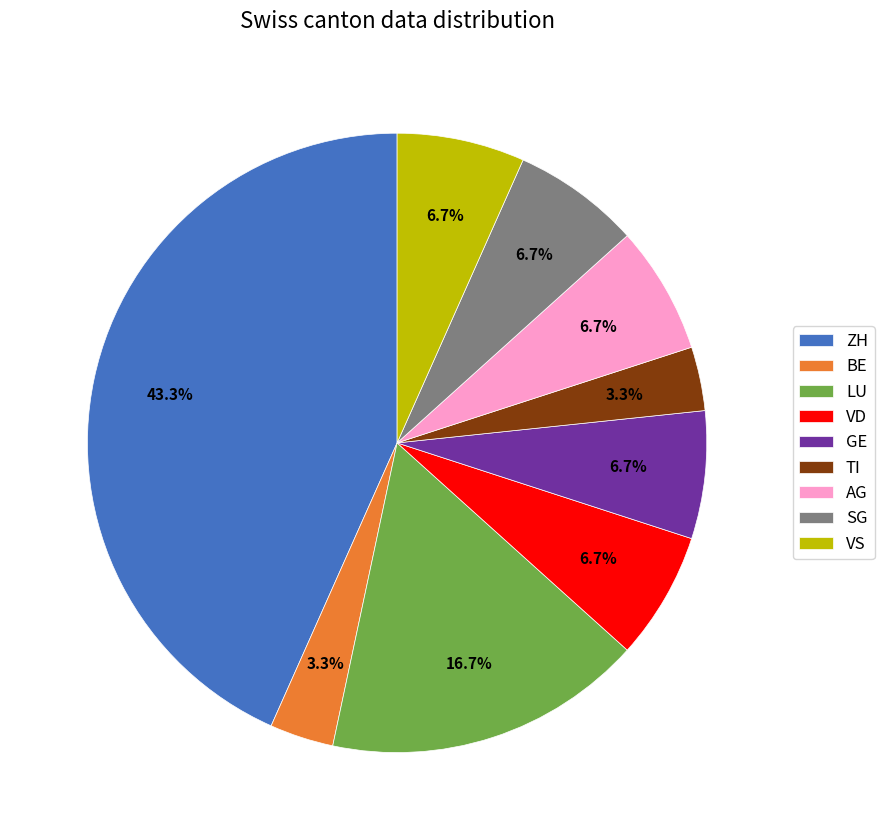

Combined, do GE and VS account for over 50%?

No